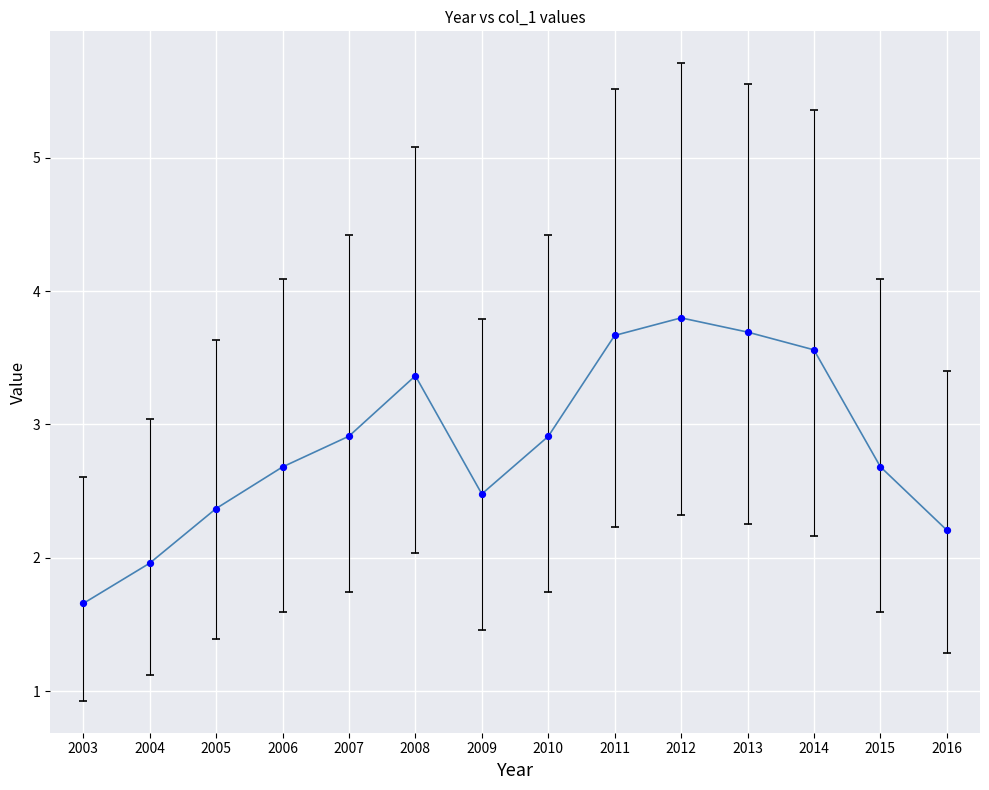

What is the range of X values (max minus min)?

13.0